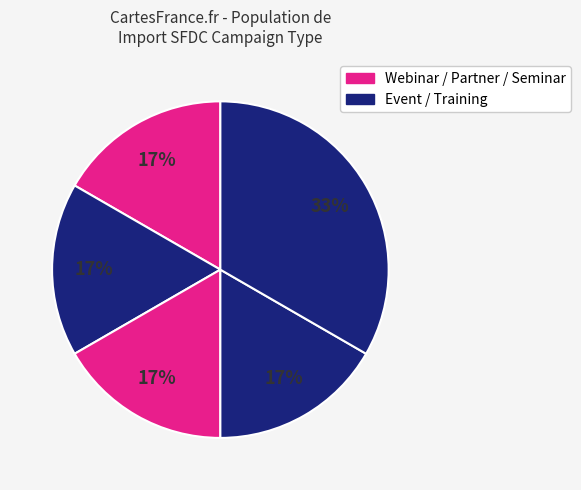

How many segments does this pie chart have?

5